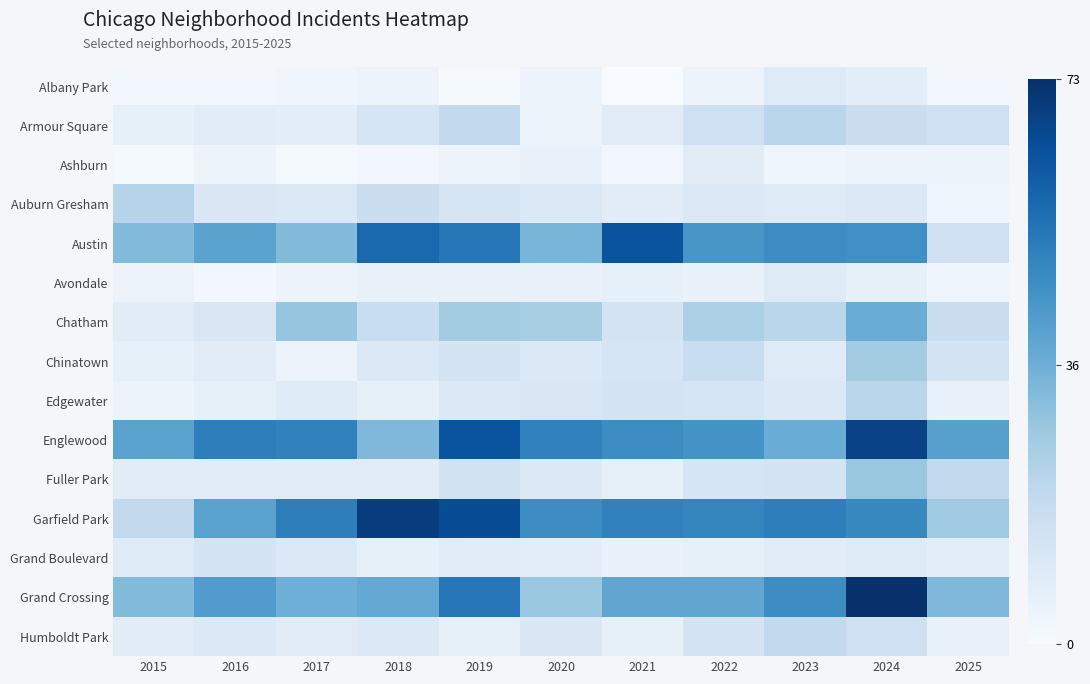

Which label corresponds to the largest value in the chart?

2024